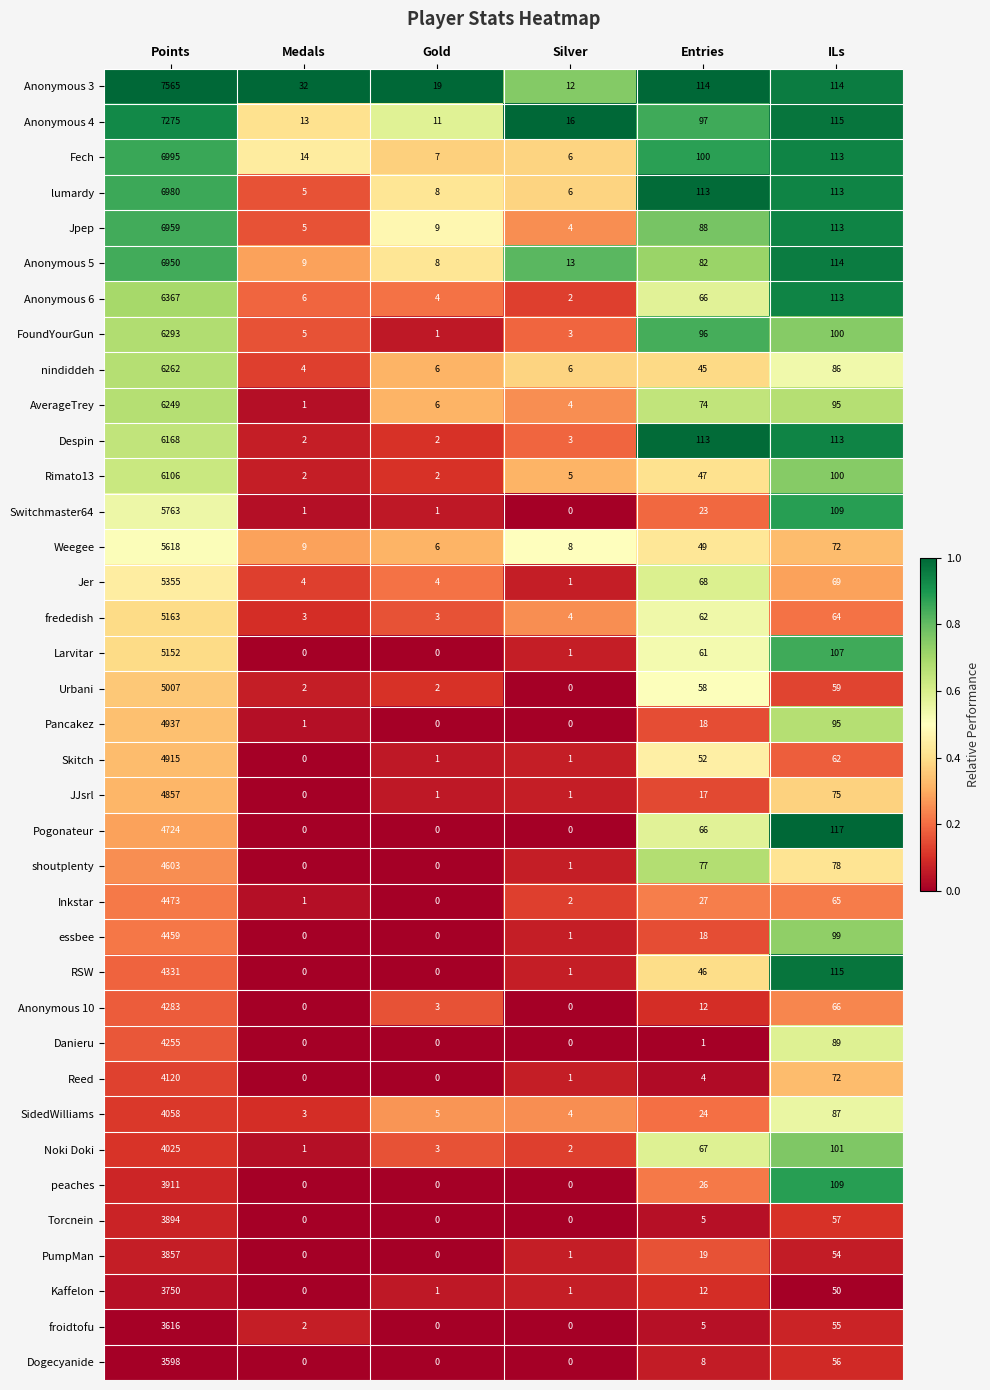

Rank the series by their maximum value, from highest to lowest.

Anonymous 3, Anonymous 4, Fech, lumardy, Jpep, Anonymous 5, Anonymous 6, FoundYourGun, nindiddeh, AverageTrey, Despin, Rimato13, Switchmaster64, Weegee, Jer, frededish, Larvitar, Urbani, Pancakez, Skitch, JJsrl, Pogonateur, shoutplenty, Inkstar, essbee, RSW, Anonymous 10, Danieru, Reed, SidedWilliams, Noki Doki, peaches, Torcnein, PumpMan, Kaffelon, froidtofu, Dogecyanide